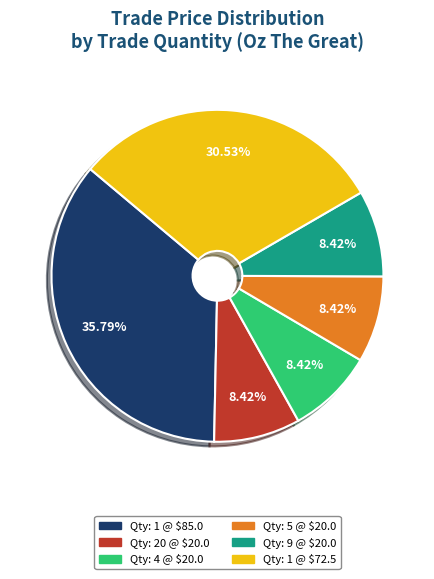

Count the number of slices in the pie.

6